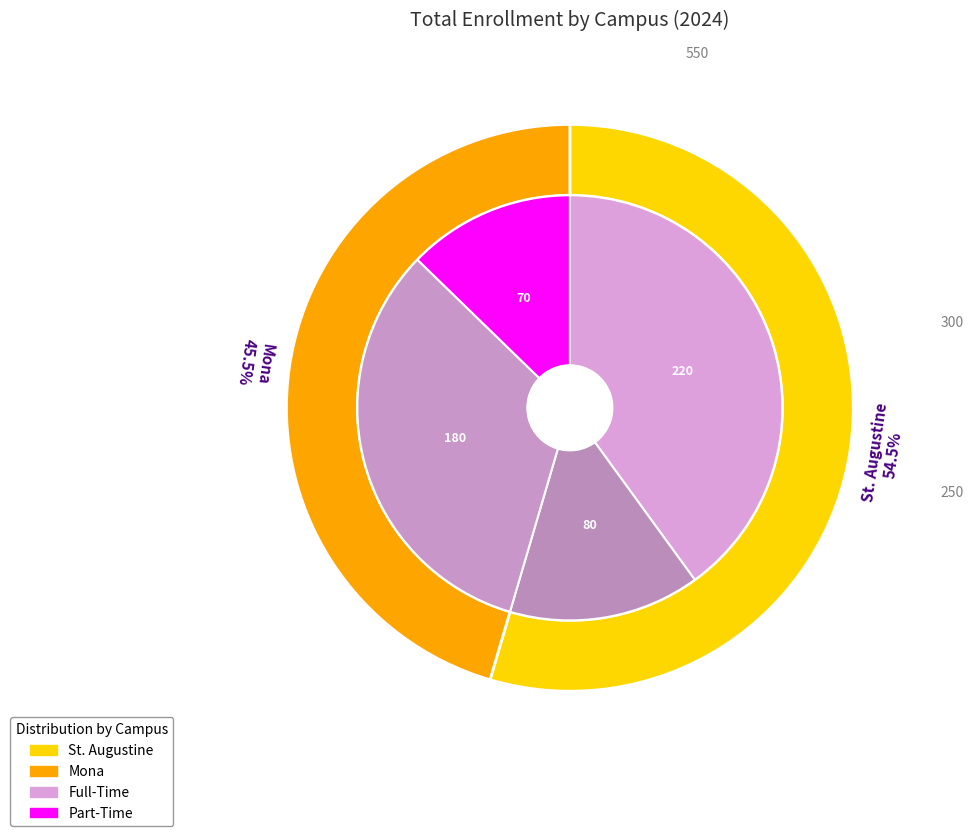

Which category has the biggest portion of the pie?

St. Augustine